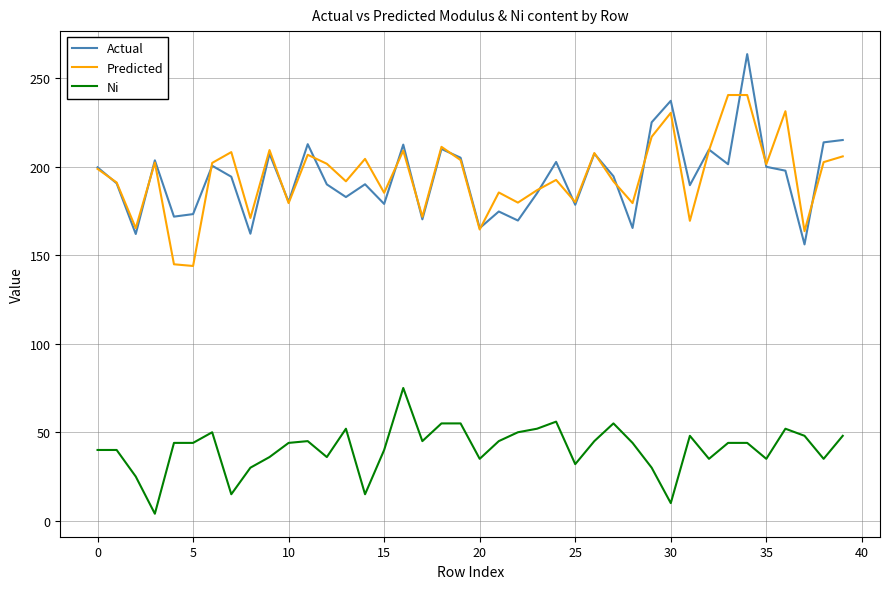

What is the maximum value shown in the chart?

263.5